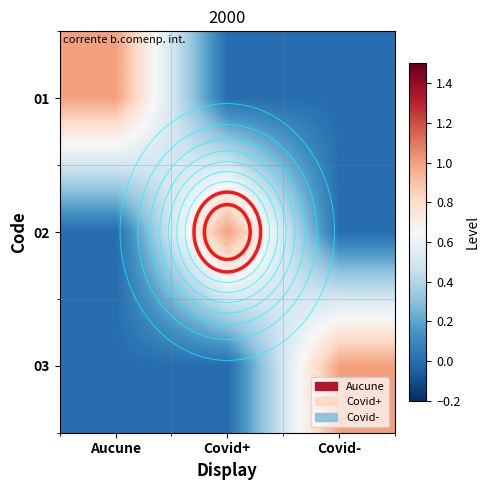

How many series are shown in this chart?

3